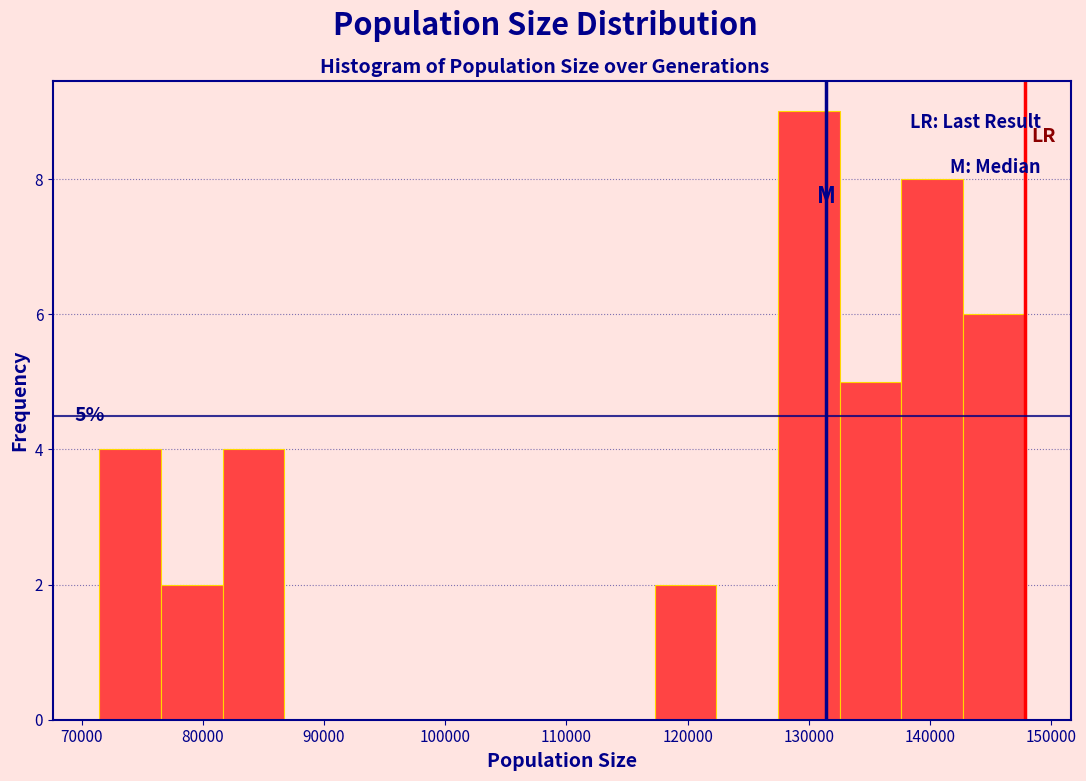

Which range on the x-axis has the tallest bar?

127000 to 133000